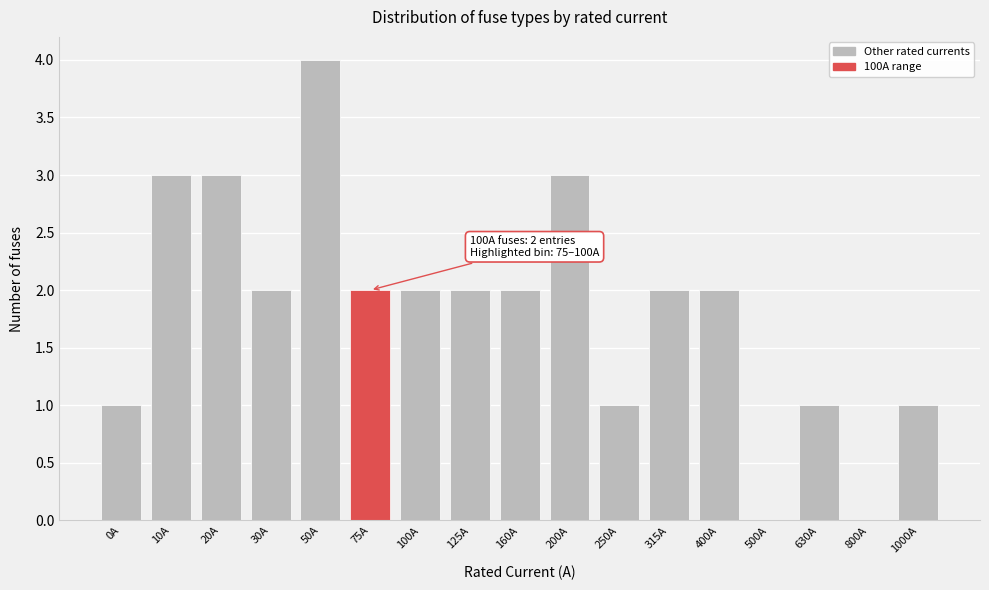

Reading left to right, transcribe all the data shown in this chart.

0A=1	10A=3	20A=3	30A=2	50A=4	75A=2	100A=2	125A=2	160A=2	200A=3	250A=1	315A=2	400A=2	500A=0	630A=1	800A=0	1000A=1